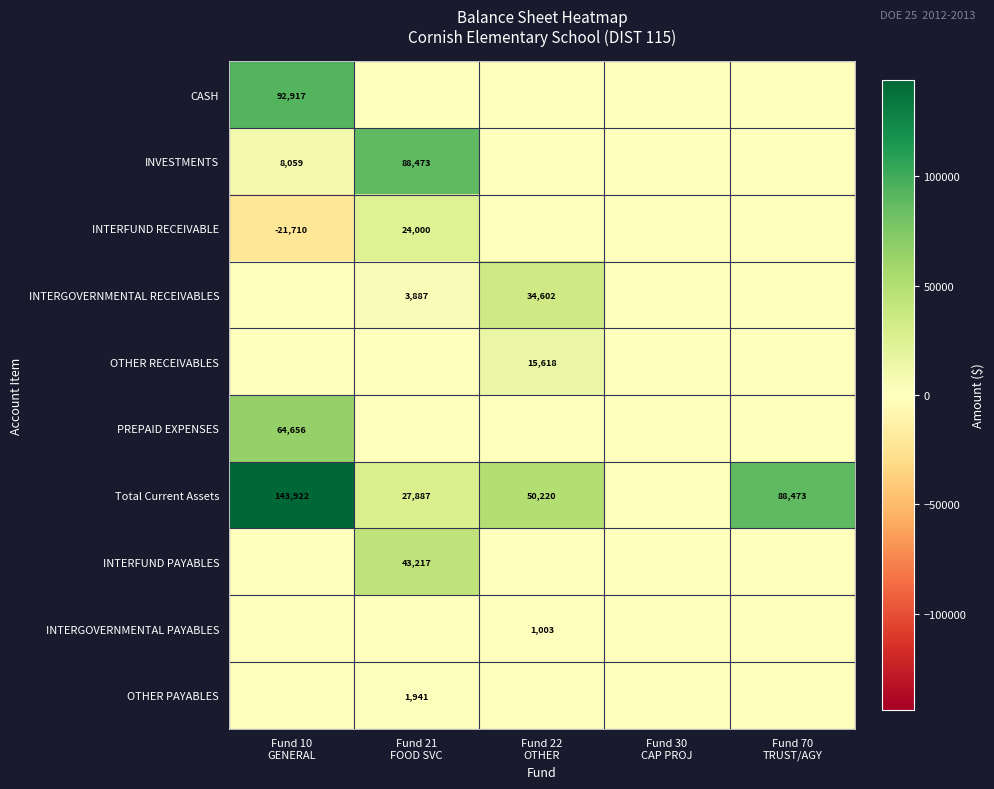

How many values in the INVESTMENTS series exceed 0?

2